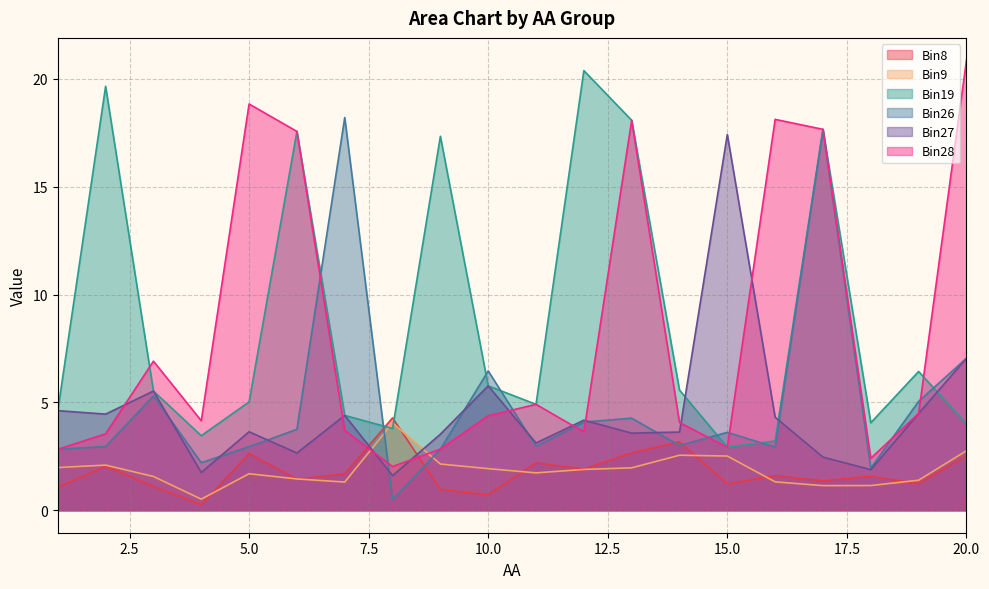

Where do Bin9 and Bin26 first cross each other?

7 and 8